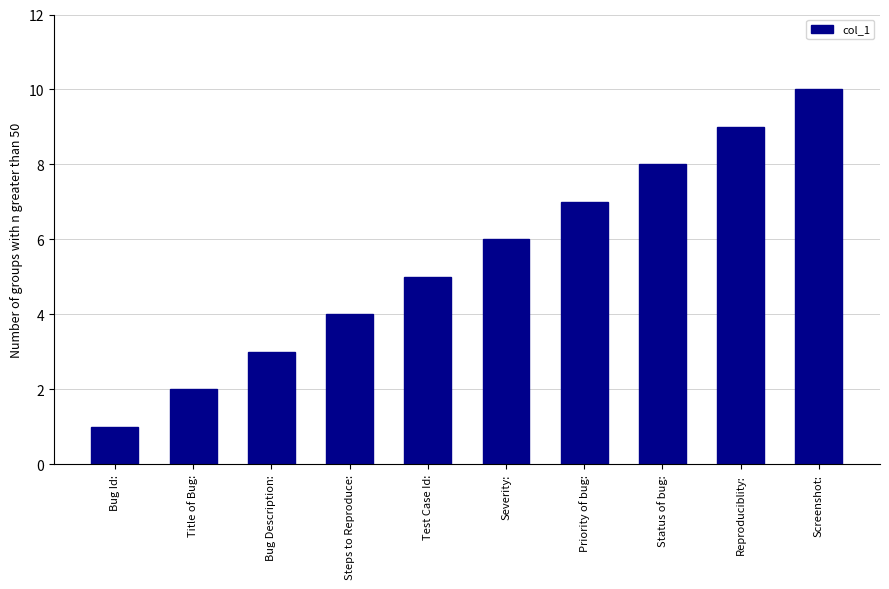

What is the difference between the second highest and second lowest values?

7